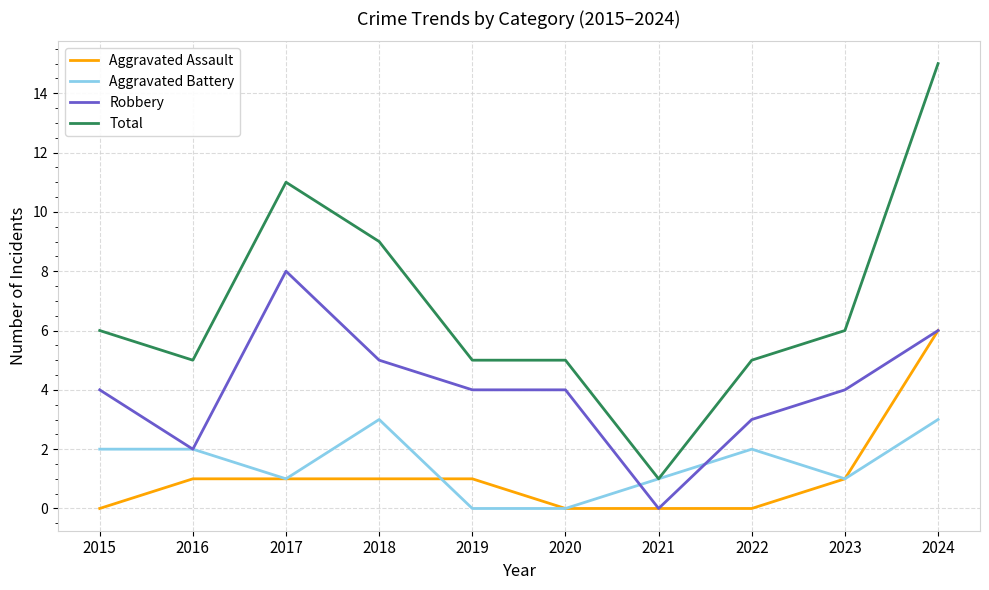

Which series changed the most between 2018 and 2019?

Total